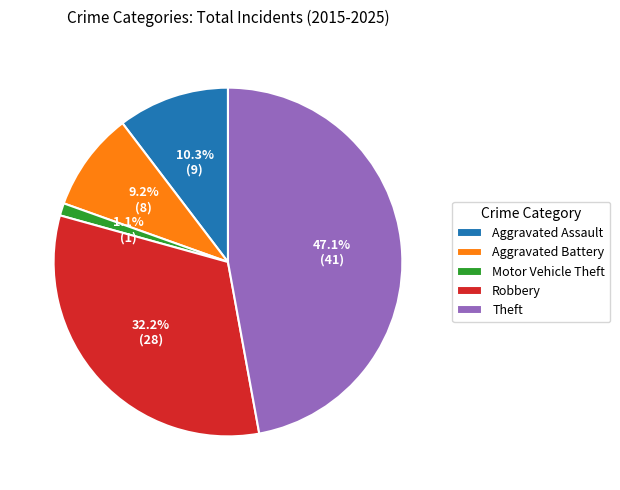

Combined, what portion of the pie is Aggravated Battery and Motor Vehicle Theft?

10.3%